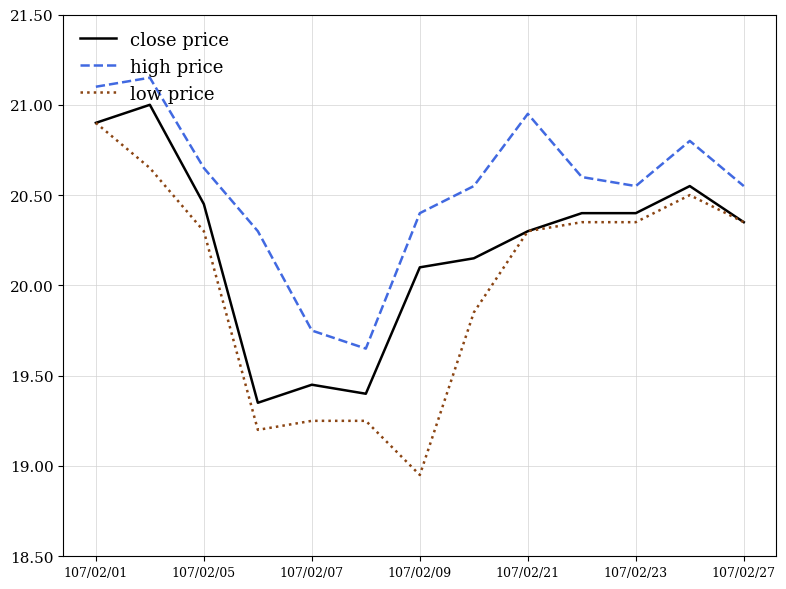

At how many categories does at least one series exceed 21?

2